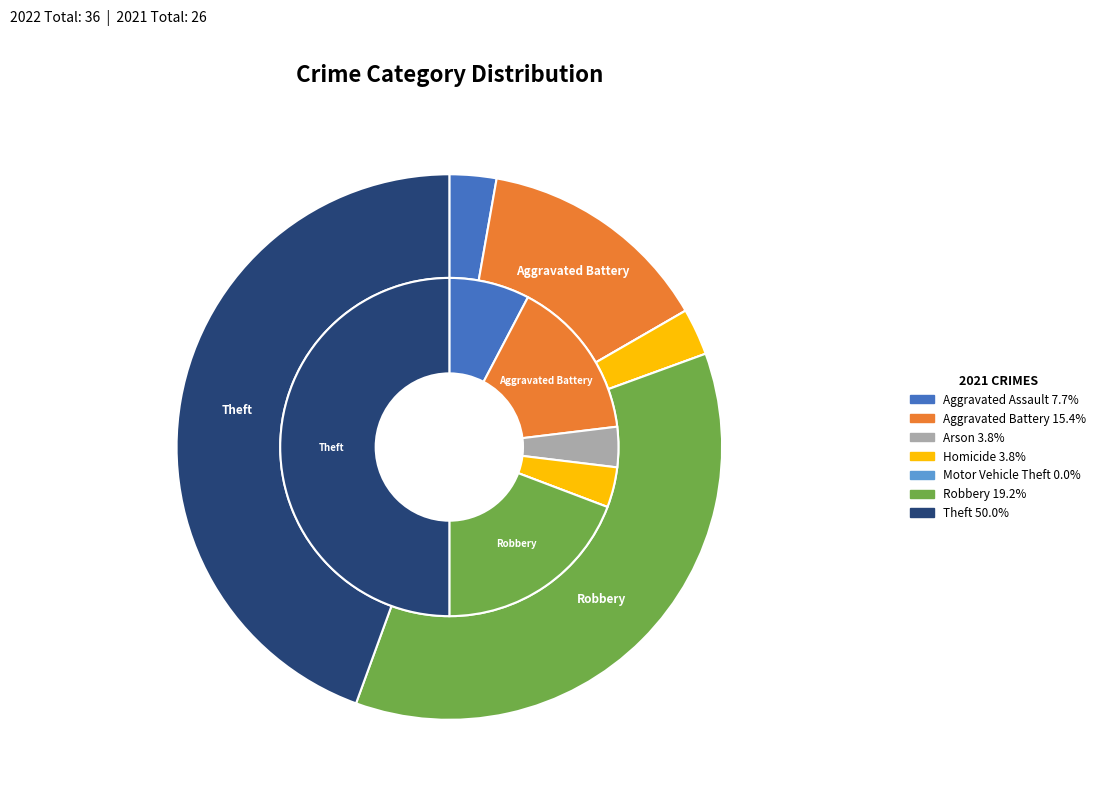

To the nearest percent, what portion does values_2021 represent?

15%